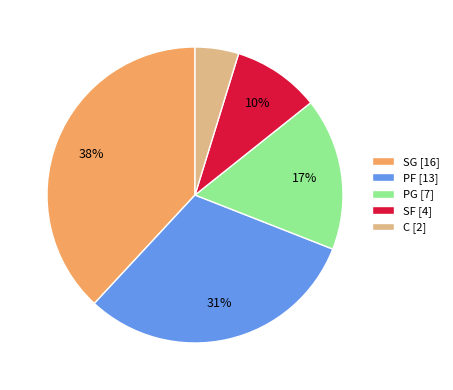

To the nearest percent, what is the difference between the PF and SF slice percentages?

21%